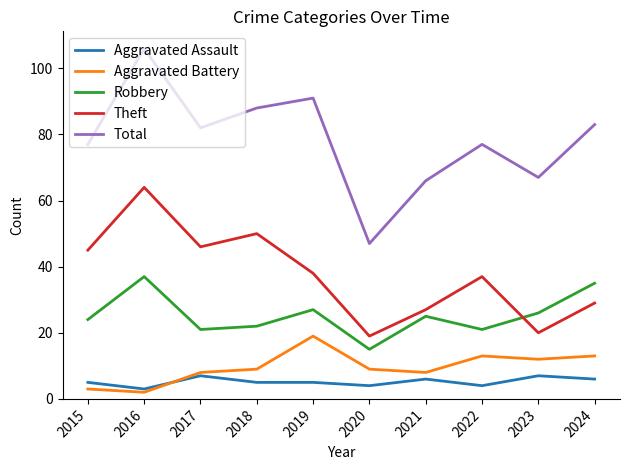

Is the value of Aggravated Assault at 2022 greater than the value of Aggravated Battery at 2018?

No